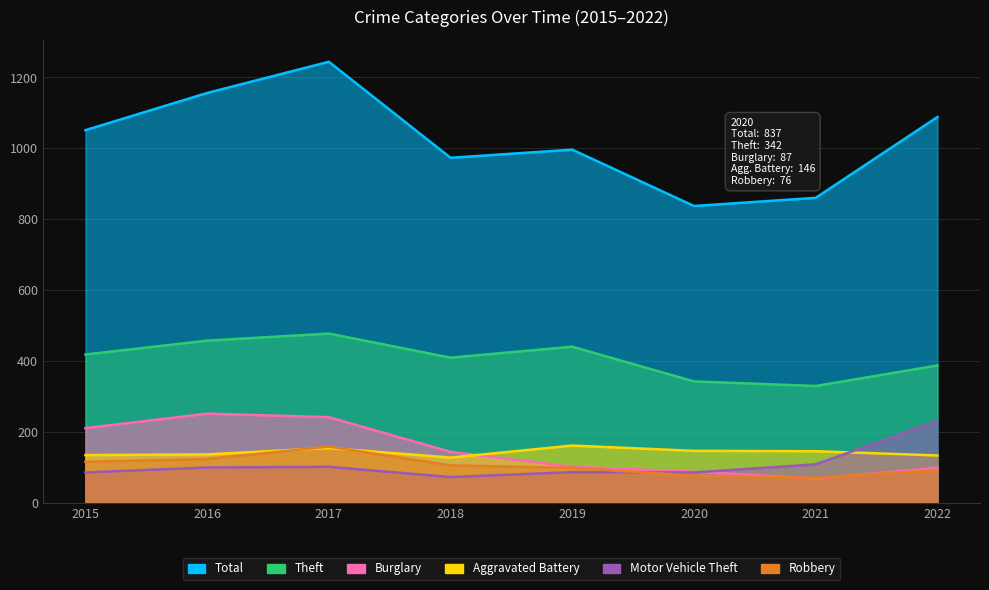

What is the value of the Robbery point at the 2nd from the left?

123